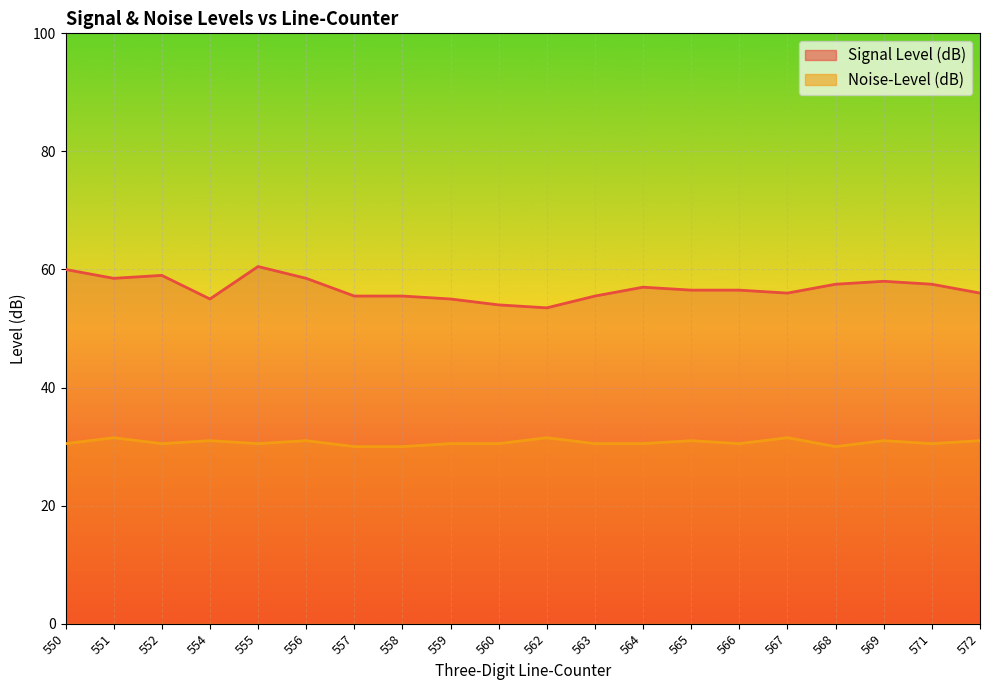

What is the approximate value of Noise-Level (dB) at 554?

31.0